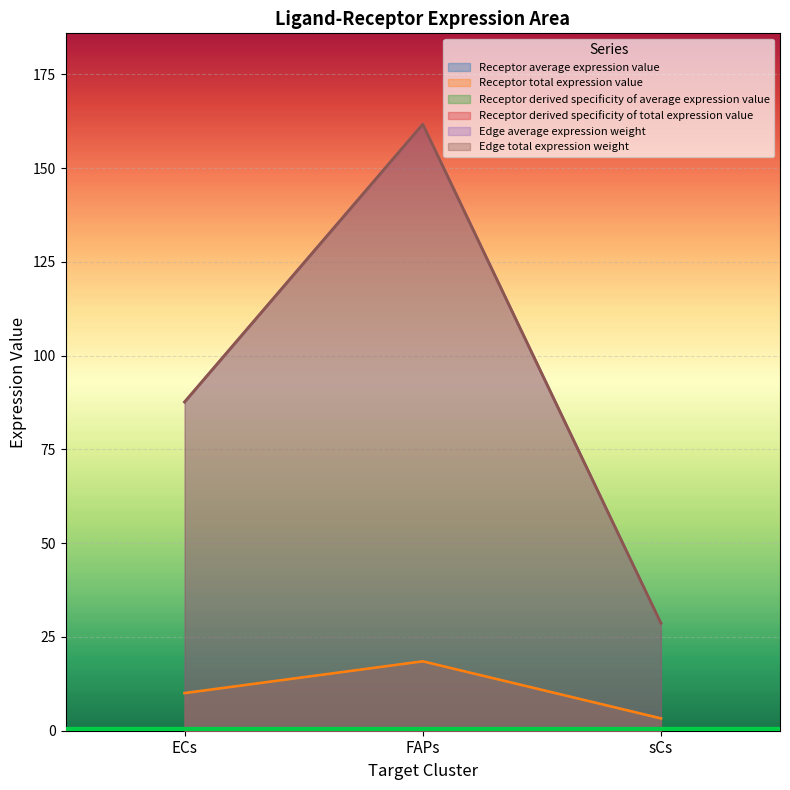

At which label is Receptor derived specificity of total expression value closest to 95?

ECs